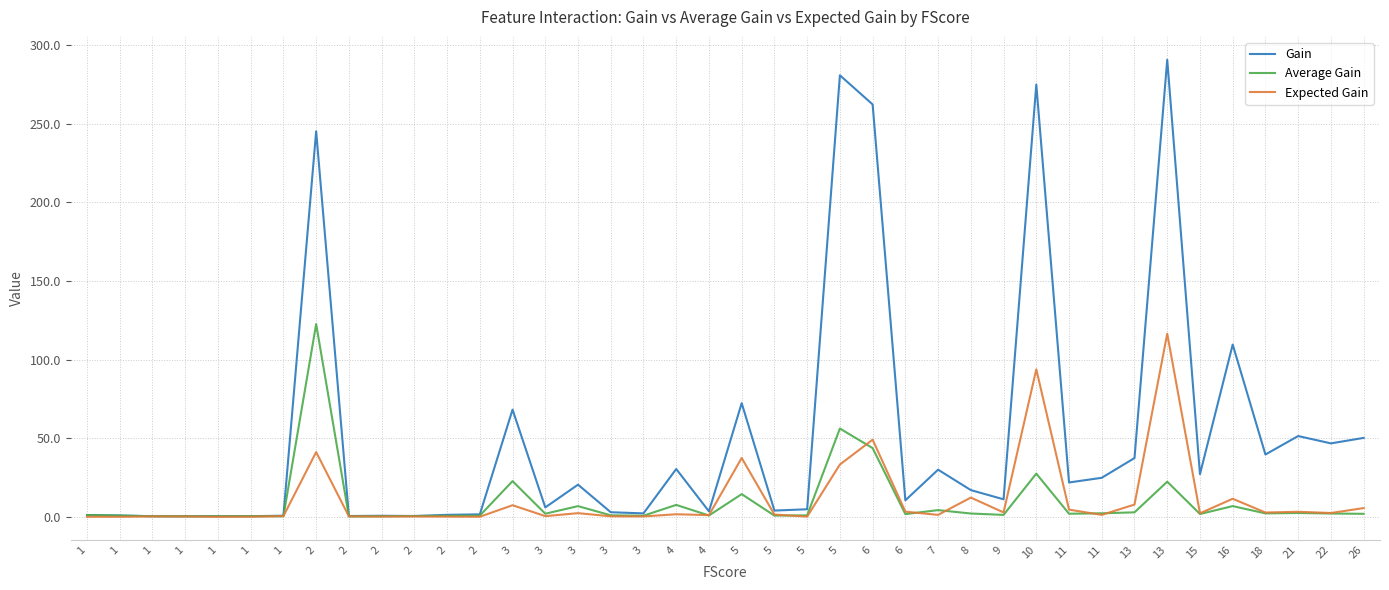

What is the value of the Gain point at the 6th from the left?

1.2